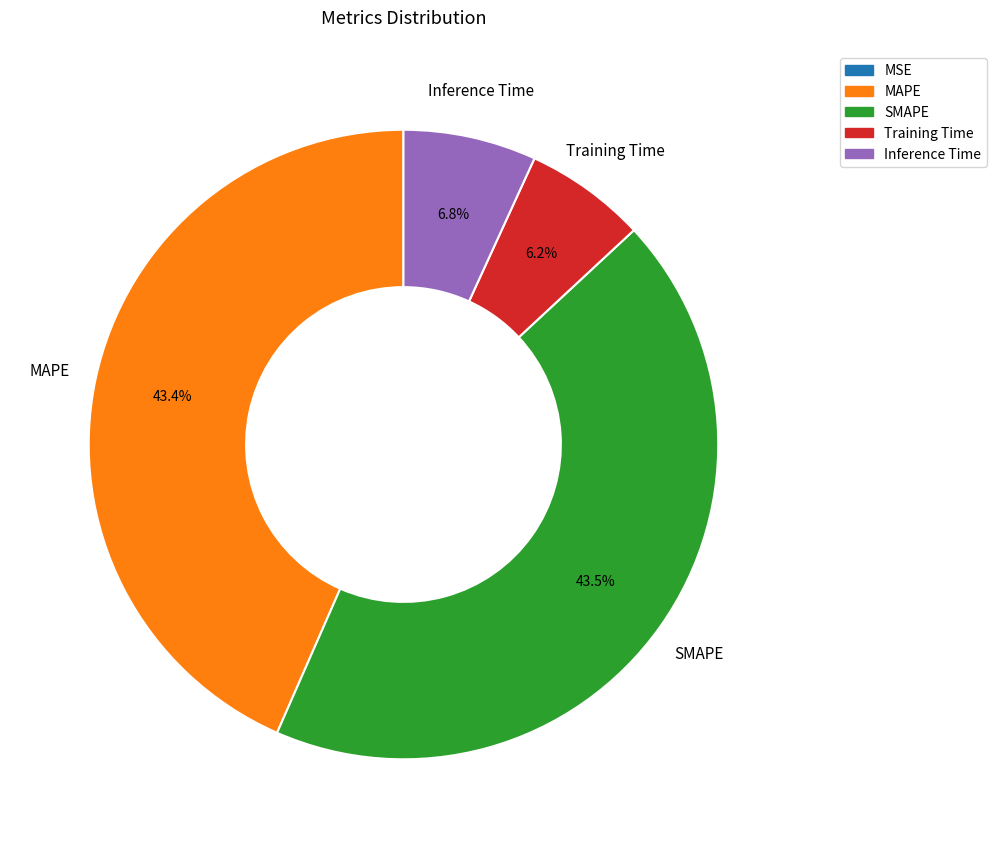

To the nearest percent, what is the average slice percentage?

20%